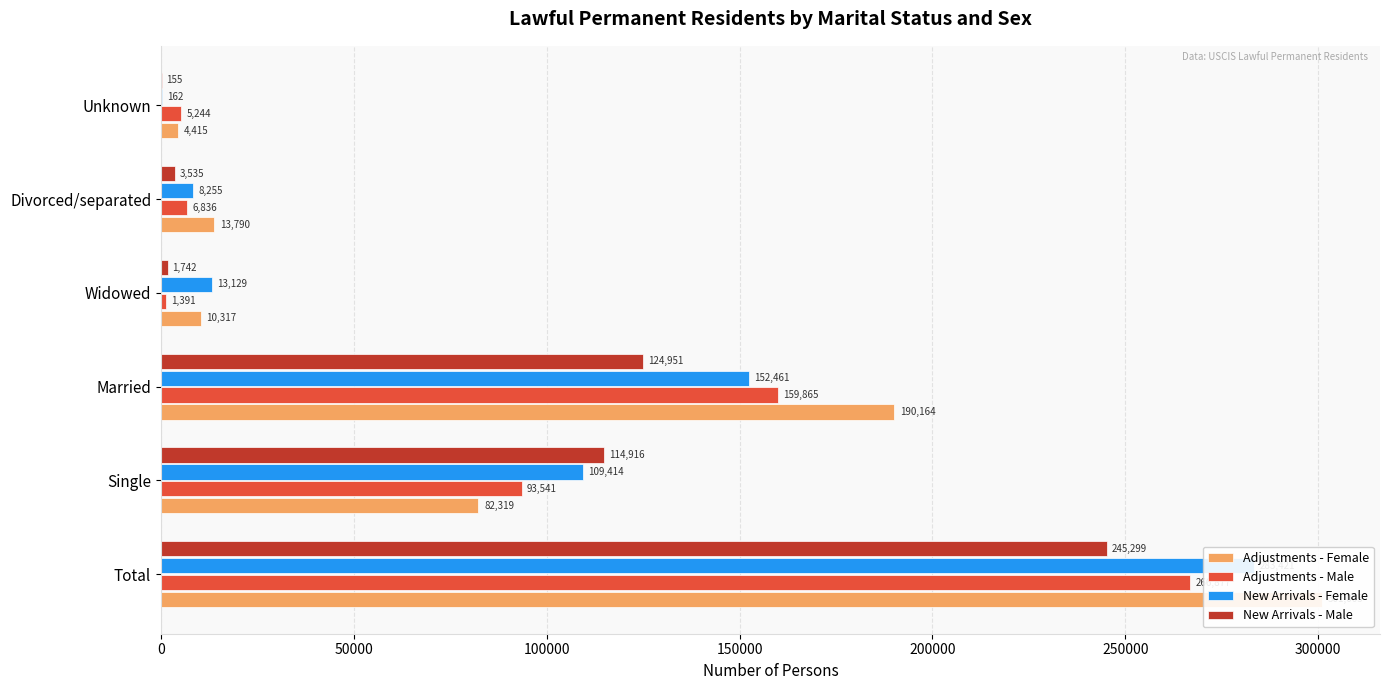

What is the average value of the New Arrivals - Female series?

94474